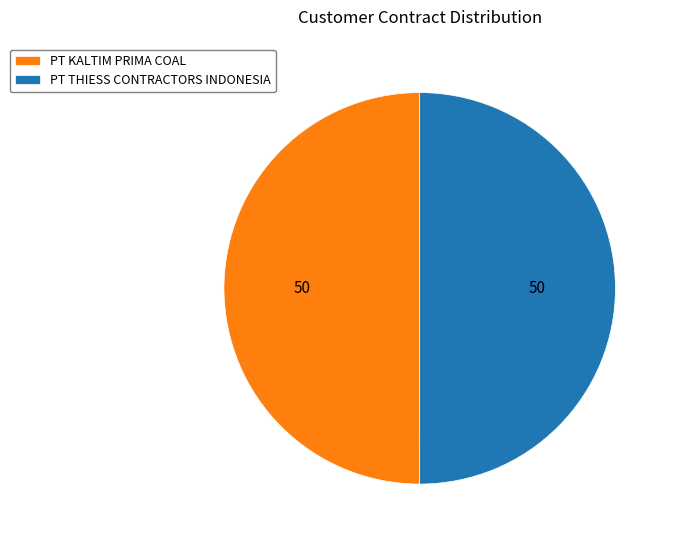

The PT KALTIM PRIMA COAL slice represents 50% of the pie. True or false?

True